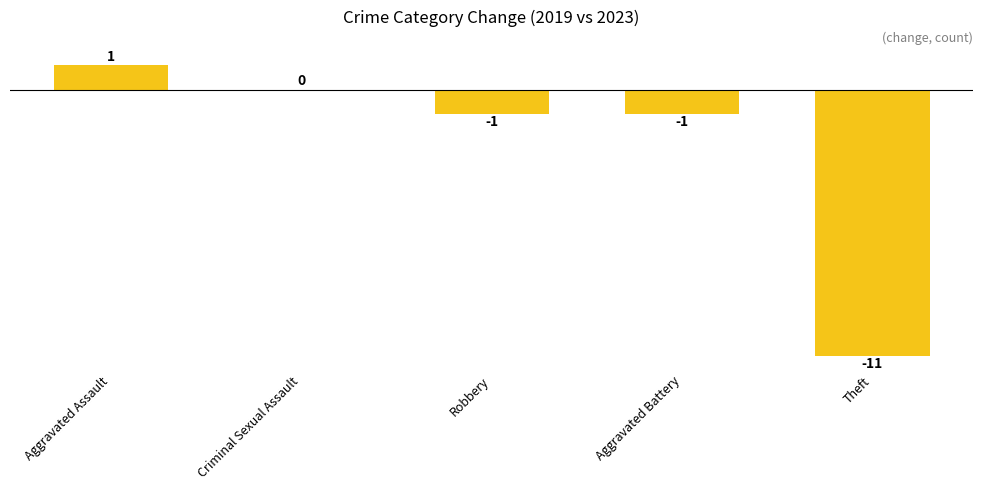

Which label corresponds to the largest value in the chart?

Aggravated Assault